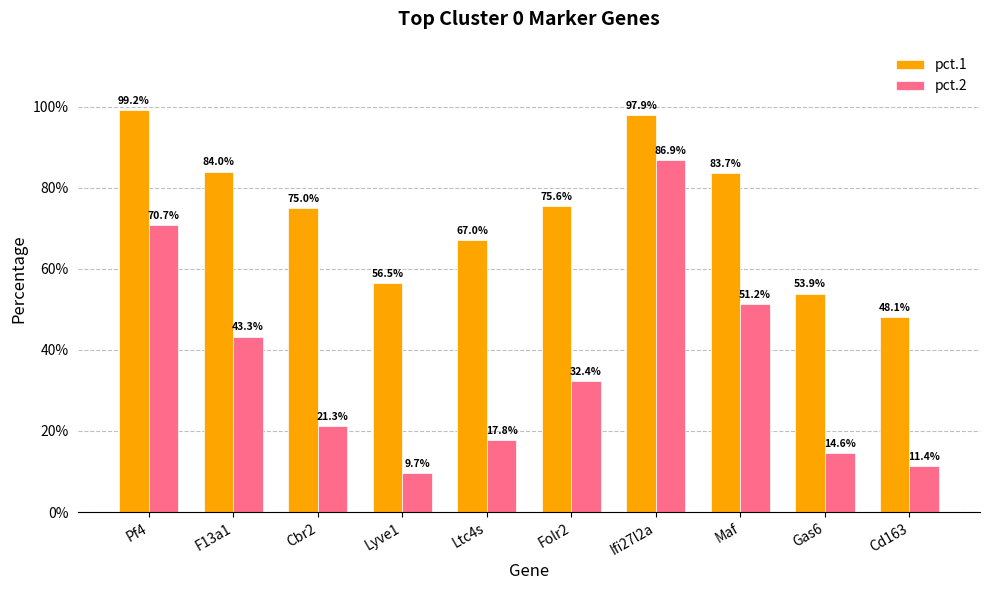

At which category is the sum across all series the highest?

Ifi27l2a